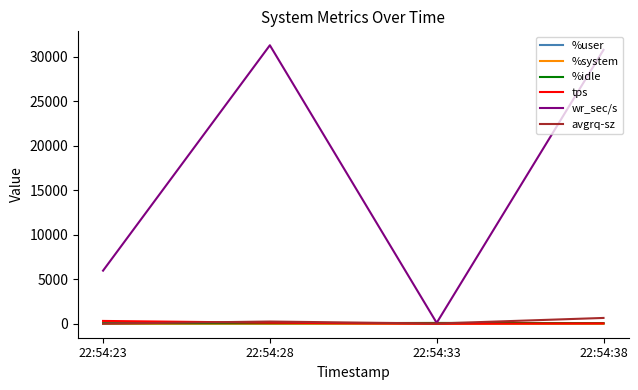

Which series changed the most between 22:54:23 and 22:54:33?

wr_sec/s